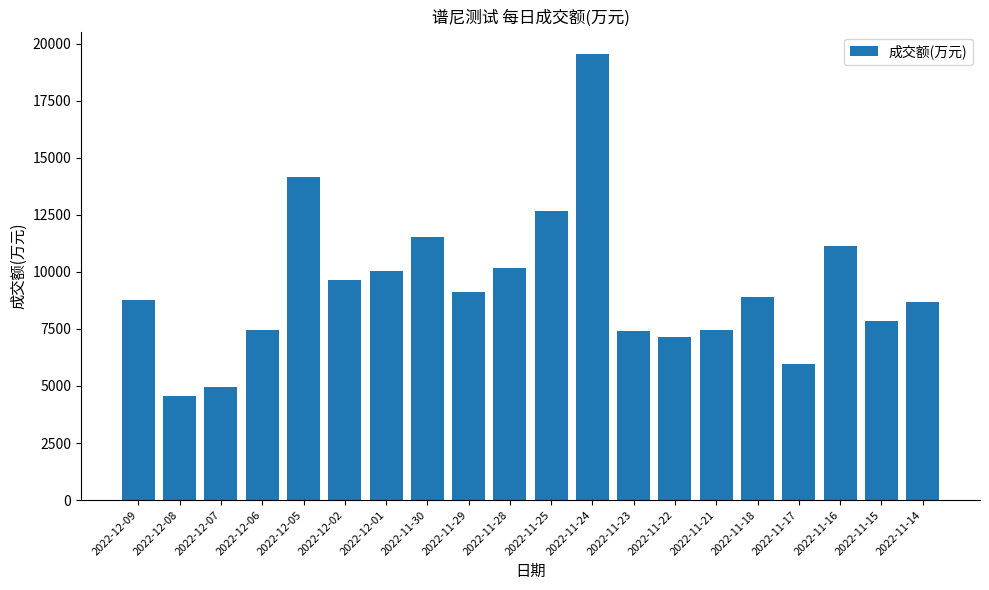

Read the value at 2022-11-17, to the nearest 50.

5950